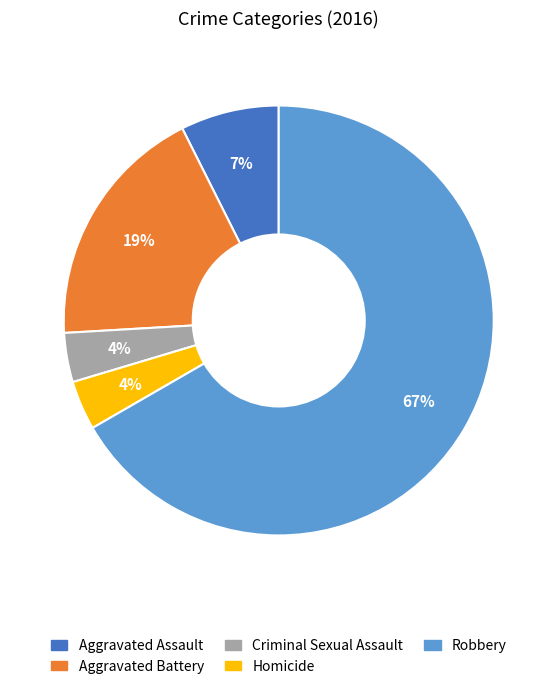

Which slice is the largest?

Robbery